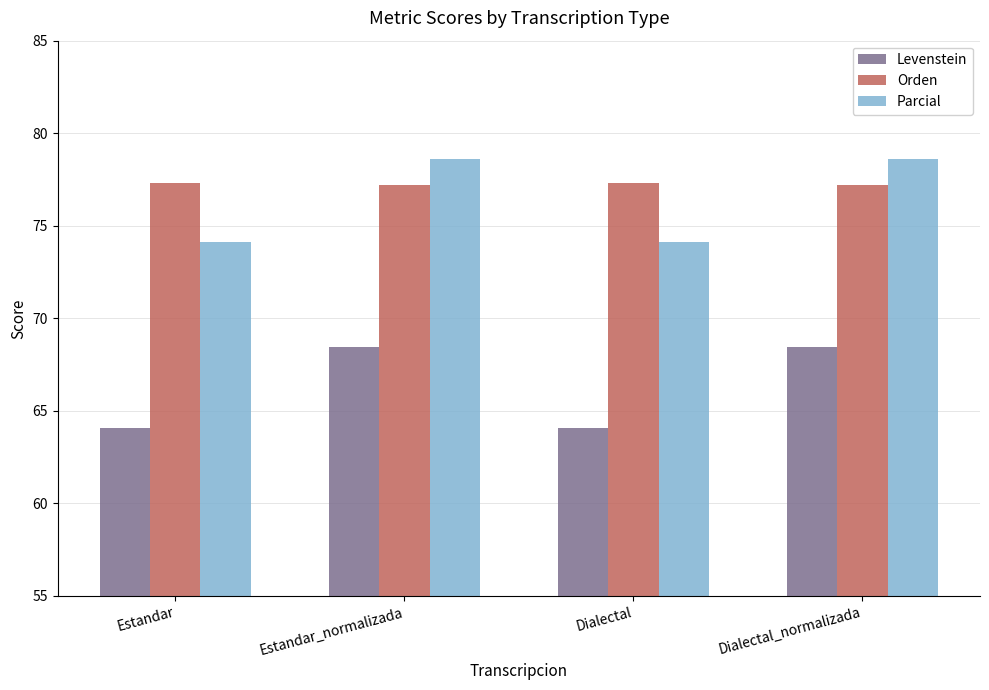

Where does the Parcial series first go above 78?

Estandar_normalizada